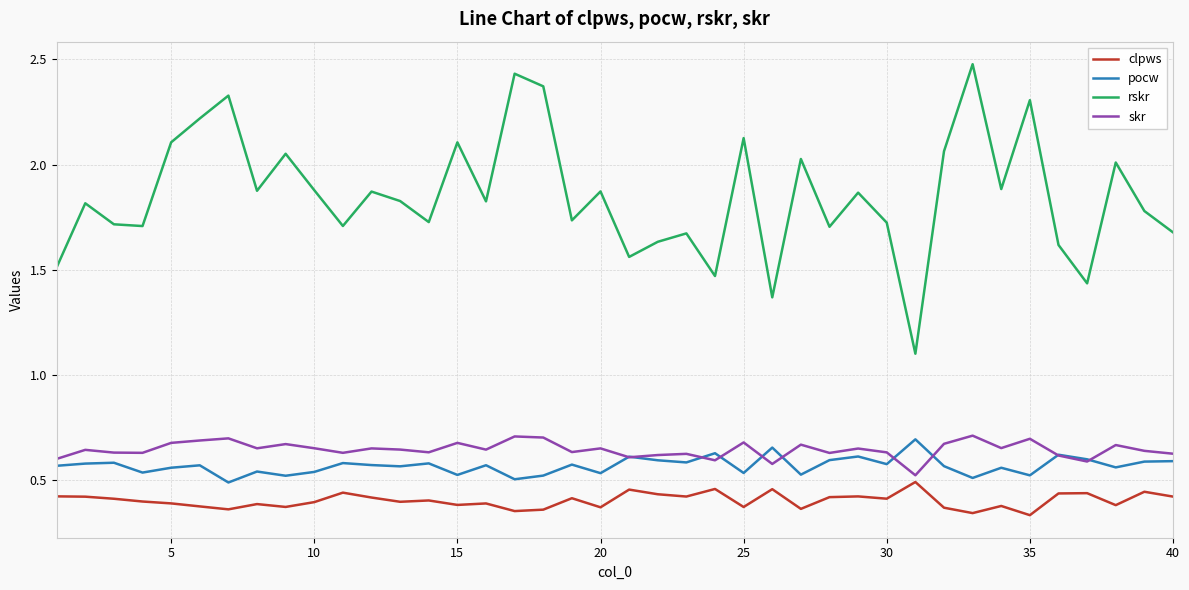

Which series has the largest range (max minus min)?

rskr